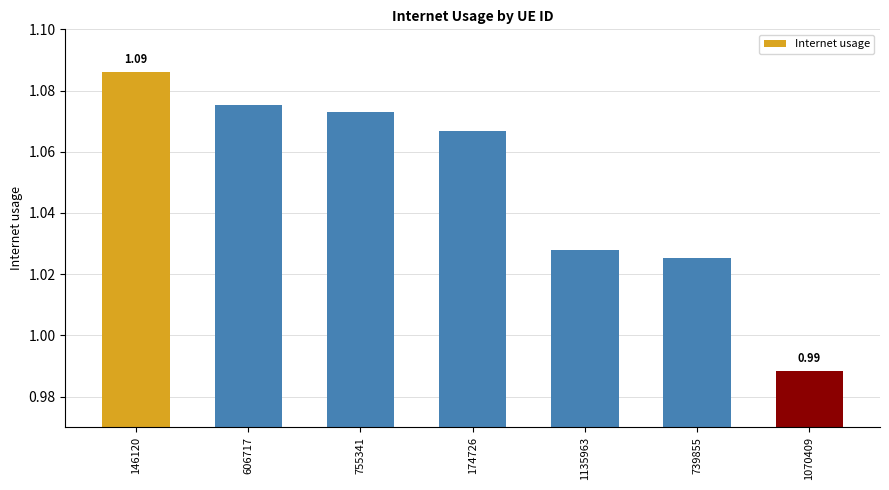

Does the chart contain any negative values?

No